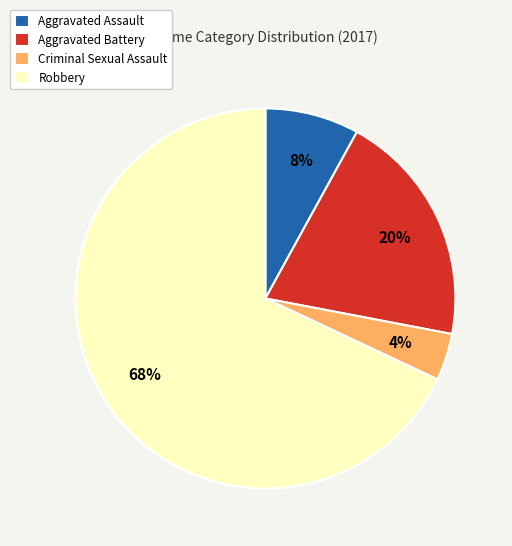

To the nearest percent, what percentage of the pie is Criminal Sexual Assault?

4%